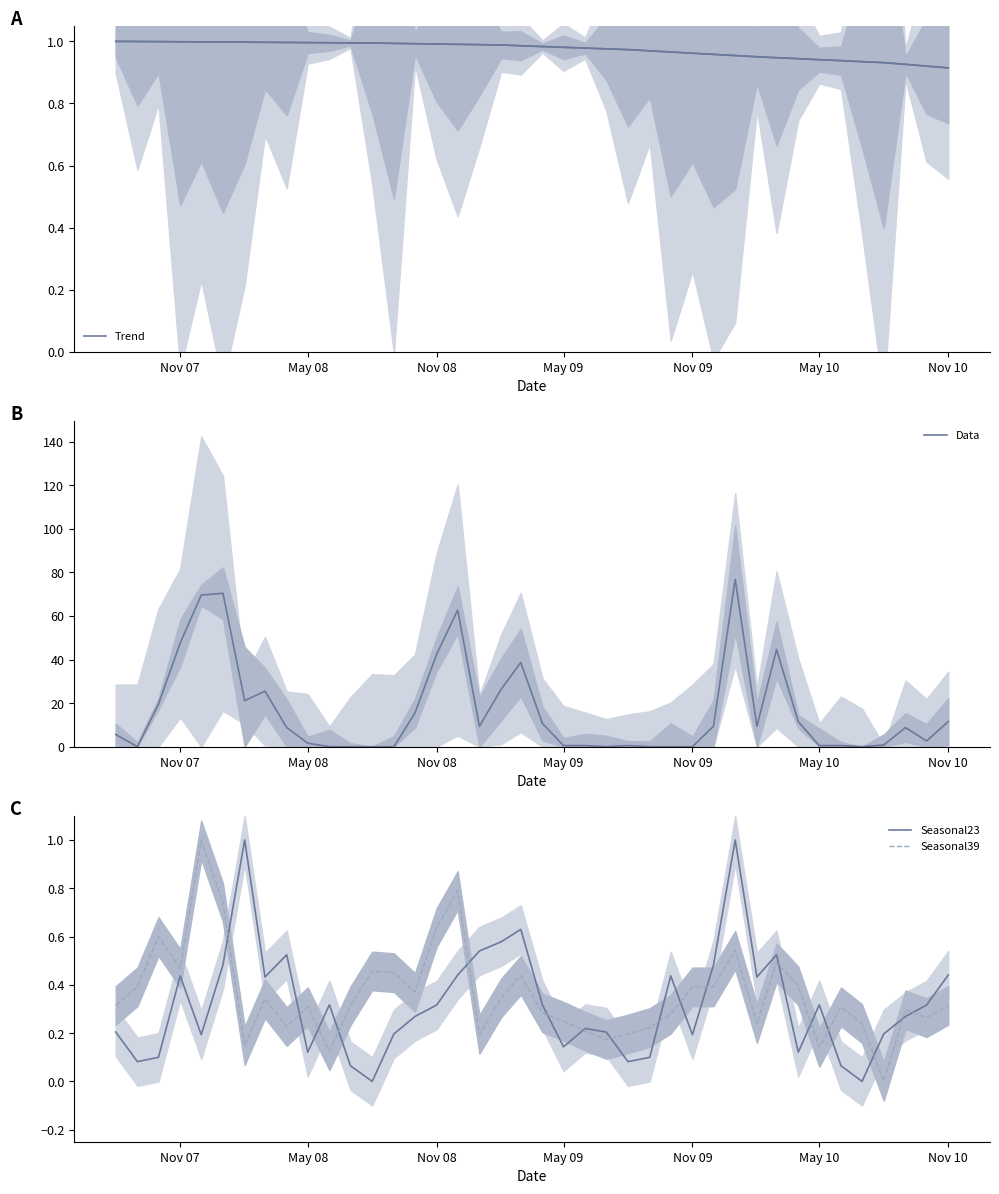

How many data points in Seasonal23 are above 0?

38